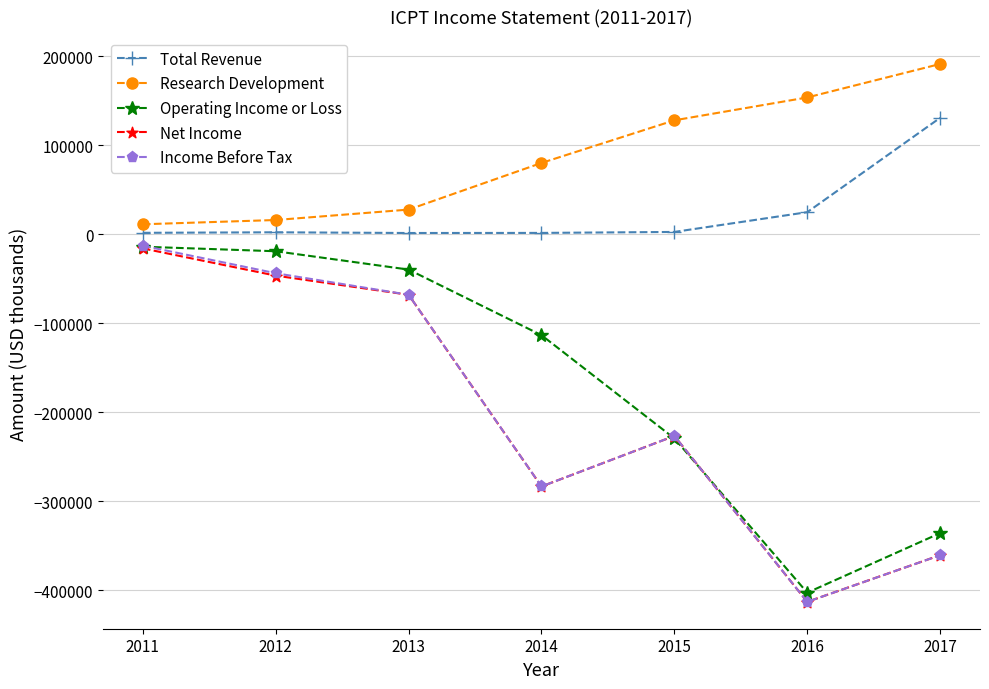

What is the highest value of the Total Revenue series?

131000